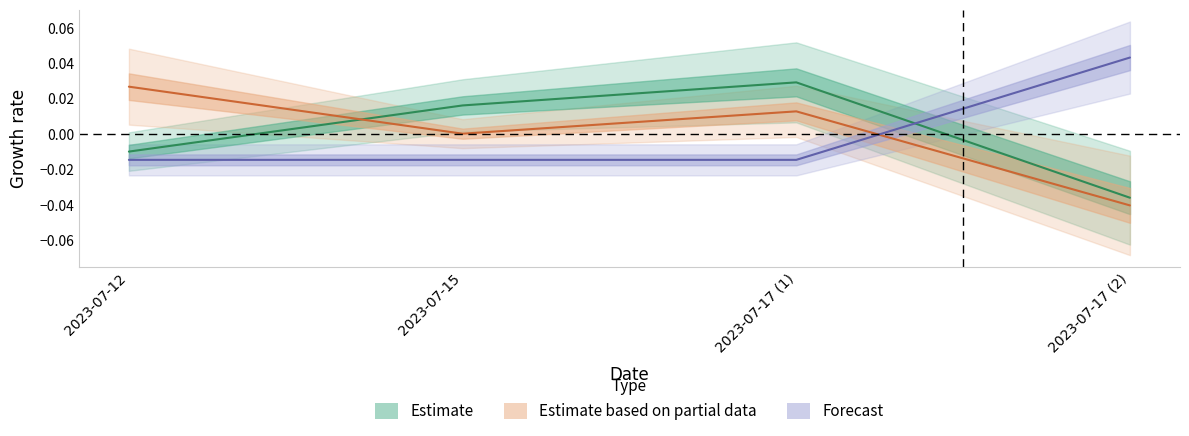

How many lines are shown in the chart?

3